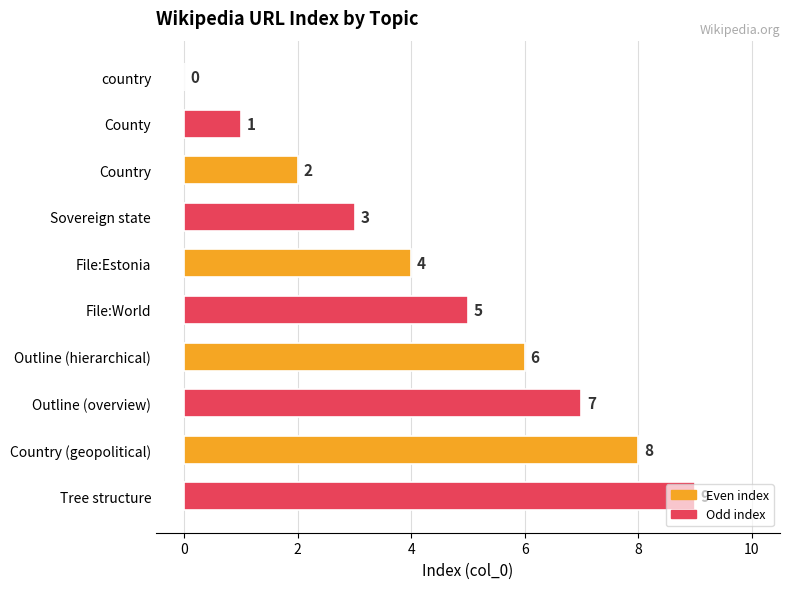

How many positive values are there?

9